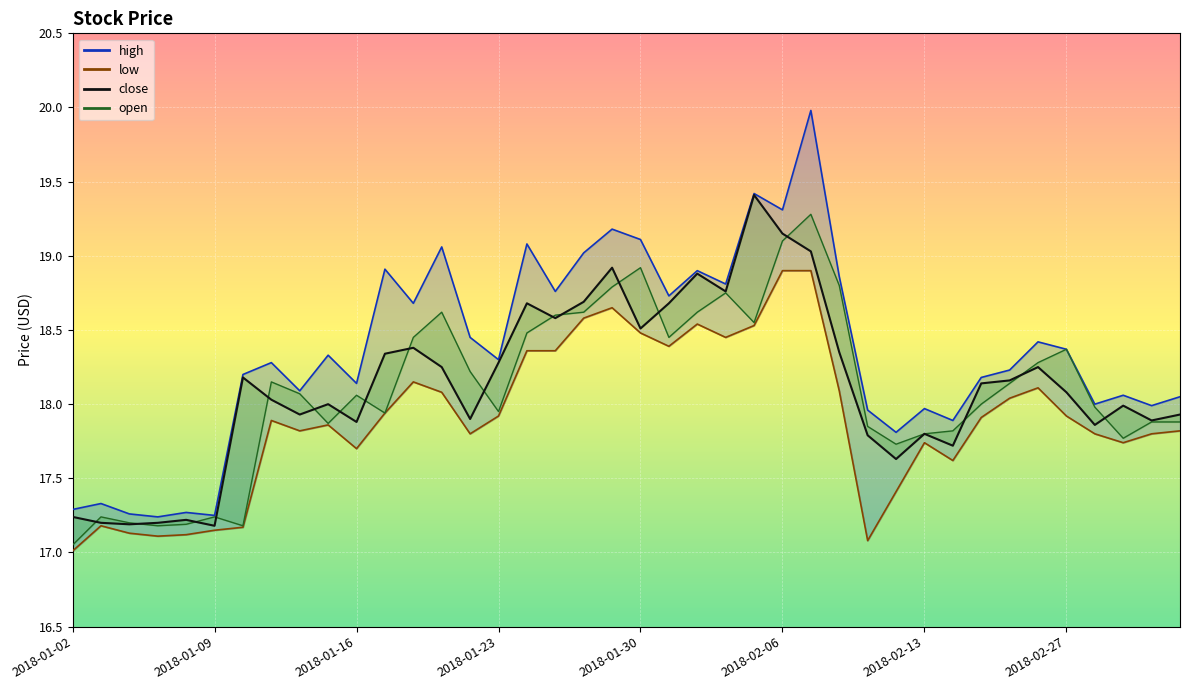

Reading right to left, extract all data points from this chart.

high: 2018-03-05=18.1	2018-03-02=18.0	2018-03-01=18.1	2018-02-28=18.0	2018-02-27=18.4	2018-02-26=18.4	2018-02-23=18.2	2018-02-22=18.2	2018-02-14=17.9	2018-02-13=18.0	2018-02-12=17.8	2018-02-09=18.0	2018-02-08=18.9	2018-02-07=20.0	2018-02-06=19.3	2018-02-05=19.4	2018-02-02=18.8	2018-02-01=18.9	2018-01-31=18.7	2018-01-30=19.1	2018-01-29=19.2	2018-01-26=19.0	2018-01-25=18.8	2018-01-24=19.1	2018-01-23=18.3	2018-01-22=18.4	2018-01-19=19.1	2018-01-18=18.7	2018-01-17=18.9	2018-01-16=18.1	2018-01-15=18.3	2018-01-12=18.1	2018-01-11=18.3	2018-01-10=18.2	2018-01-09=17.2	2018-01-08=17.3	2018-01-05=17.2	2018-01-04=17.3	2018-01-03=17.3	2018-01-02=17.3
low: 2018-03-05=17.8	2018-03-02=17.8	2018-03-01=17.7	2018-02-28=17.8	2018-02-27=17.9	2018-02-26=18.1	2018-02-23=18.0	2018-02-22=17.9	2018-02-14=17.6	2018-02-13=17.7	2018-02-12=17.4	2018-02-09=17.1	2018-02-08=18.1	2018-02-07=18.9	2018-02-06=18.9	2018-02-05=18.5	2018-02-02=18.4	2018-02-01=18.5	2018-01-31=18.4	2018-01-30=18.5	2018-01-29=18.6	2018-01-26=18.6	2018-01-25=18.4	2018-01-24=18.4	2018-01-23=17.9	2018-01-22=17.8	2018-01-19=18.1	2018-01-18=18.1	2018-01-17=17.9	2018-01-16=17.7	2018-01-15=17.9	2018-01-12=17.8	2018-01-11=17.9	2018-01-10=17.2	2018-01-09=17.1	2018-01-08=17.1	2018-01-05=17.1	2018-01-04=17.1	2018-01-03=17.2	2018-01-02=17.0
close: 2018-03-05=17.9	2018-03-02=17.9	2018-03-01=18.0	2018-02-28=17.9	2018-02-27=18.1	2018-02-26=18.2	2018-02-23=18.2	2018-02-22=18.1	2018-02-14=17.7	2018-02-13=17.8	2018-02-12=17.6	2018-02-09=17.8	2018-02-08=18.4	2018-02-07=19.0	2018-02-06=19.1	2018-02-05=19.4	2018-02-02=18.8	2018-02-01=18.9	2018-01-31=18.7	2018-01-30=18.5	2018-01-29=18.9	2018-01-26=18.7	2018-01-25=18.6	2018-01-24=18.7	2018-01-23=18.3	2018-01-22=17.9	2018-01-19=18.2	2018-01-18=18.4	2018-01-17=18.3	2018-01-16=17.9	2018-01-15=18.0	2018-01-12=17.9	2018-01-11=18.0	2018-01-10=18.2	2018-01-09=17.2	2018-01-08=17.2	2018-01-05=17.2	2018-01-04=17.2	2018-01-03=17.2	2018-01-02=17.2
open: 2018-03-05=17.9	2018-03-02=17.9	2018-03-01=17.8	2018-02-28=18.0	2018-02-27=18.4	2018-02-26=18.3	2018-02-23=18.1	2018-02-22=18.0	2018-02-14=17.8	2018-02-13=17.8	2018-02-12=17.7	2018-02-09=17.9	2018-02-08=18.8	2018-02-07=19.3	2018-02-06=19.1	2018-02-05=18.6	2018-02-02=18.8	2018-02-01=18.6	2018-01-31=18.4	2018-01-30=18.9	2018-01-29=18.8	2018-01-26=18.6	2018-01-25=18.6	2018-01-24=18.5	2018-01-23=17.9	2018-01-22=18.2	2018-01-19=18.6	2018-01-18=18.4	2018-01-17=17.9	2018-01-16=18.1	2018-01-15=17.9	2018-01-12=18.1	2018-01-11=18.1	2018-01-10=17.2	2018-01-09=17.2	2018-01-08=17.2	2018-01-05=17.2	2018-01-04=17.2	2018-01-03=17.2	2018-01-02=17.1